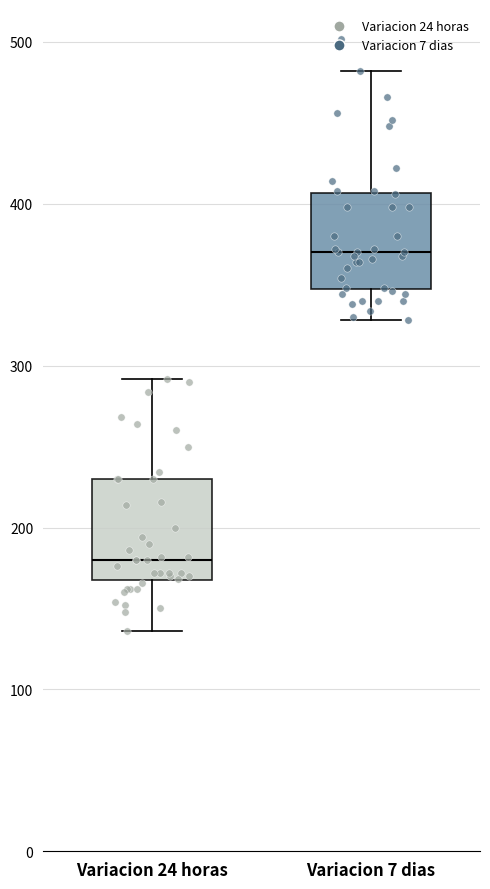

Which box has the lowest median line?

Variacion 24 horas